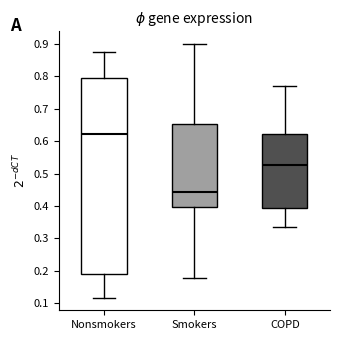

Where does the lower whisker of the box for Nonsmokers end on the y-axis? The values are not printed on the chart, so give them approximately, as read against the axis.

0.12